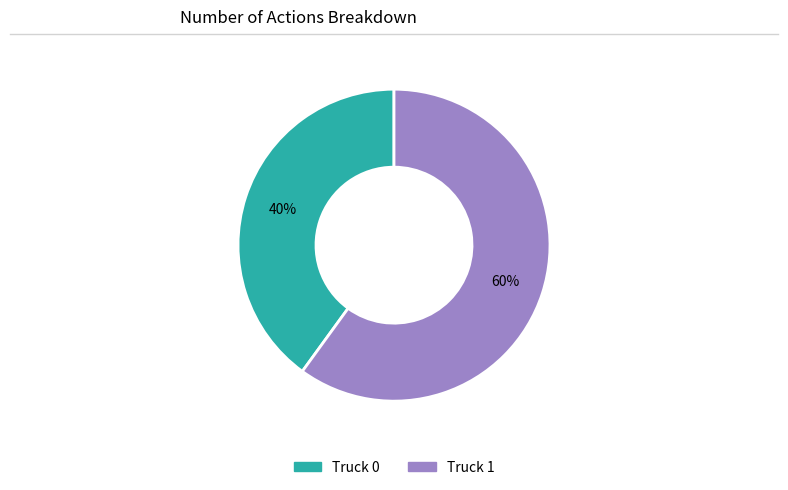

Between Truck 1 and Truck 0, which is larger?

Truck 1